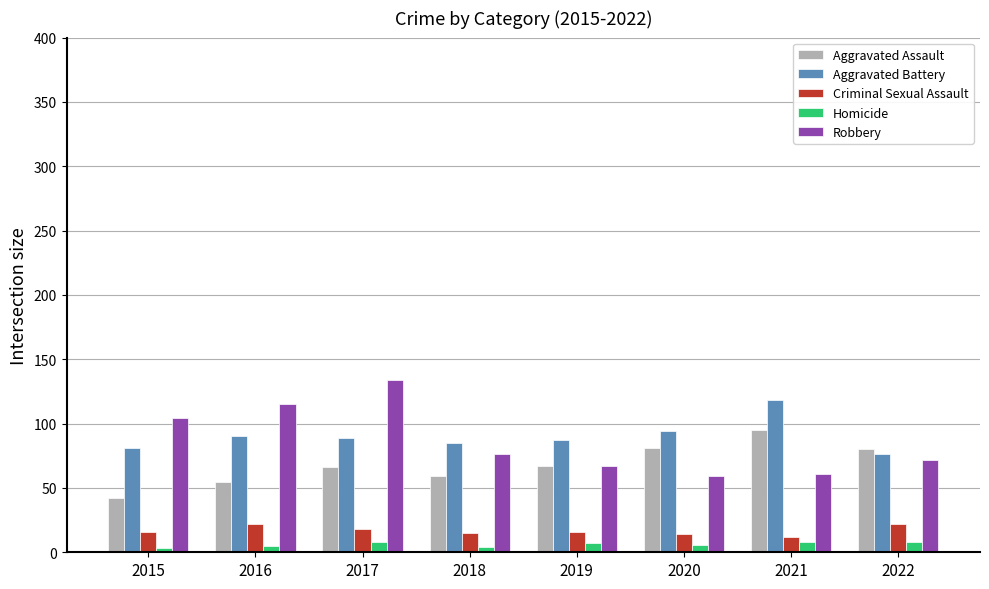

How many bars are there in each group?

5